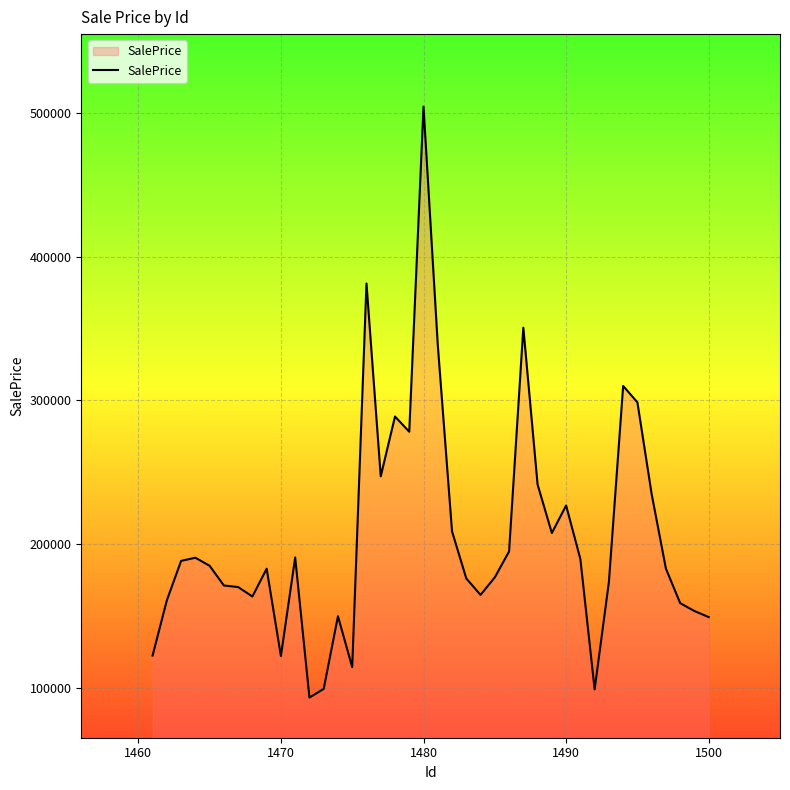

What is the greatest value displayed?

504377.2